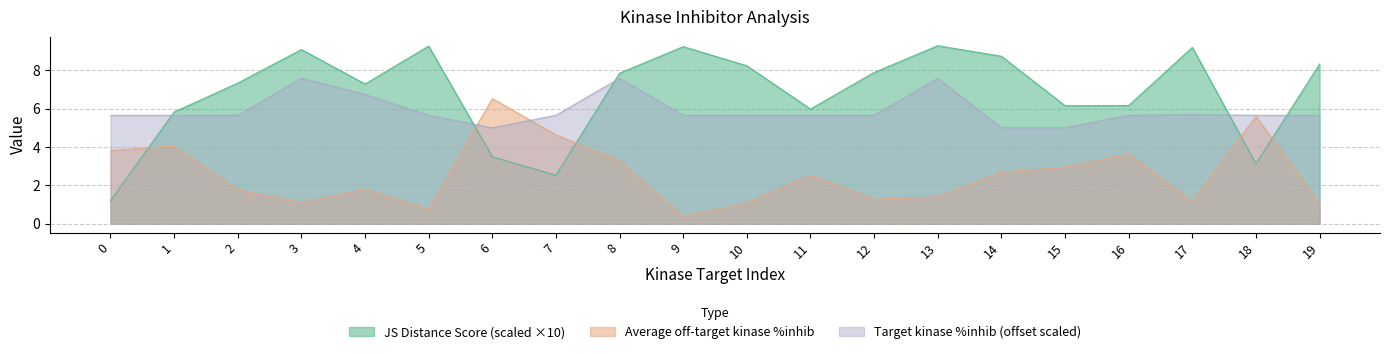

What is the difference between the second highest and second lowest values in the JS Distance Score series?

6.7